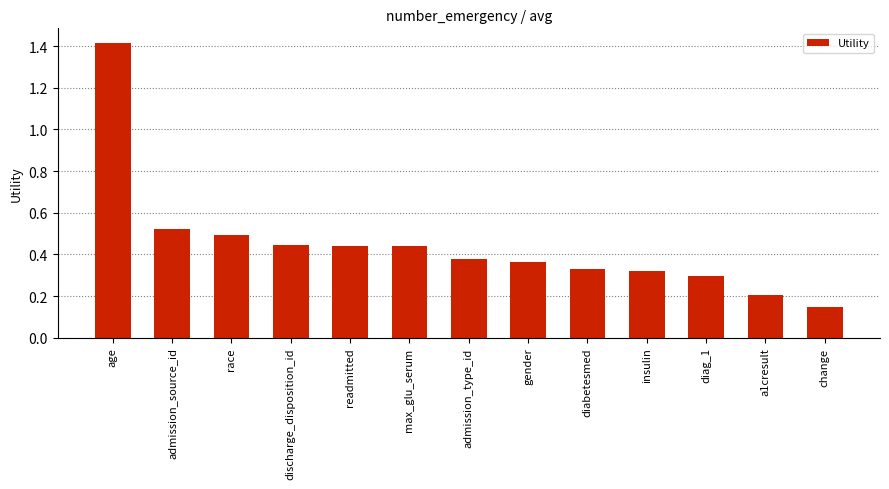

The chart shows a value of 0.3 at diag_1. True or false?

True